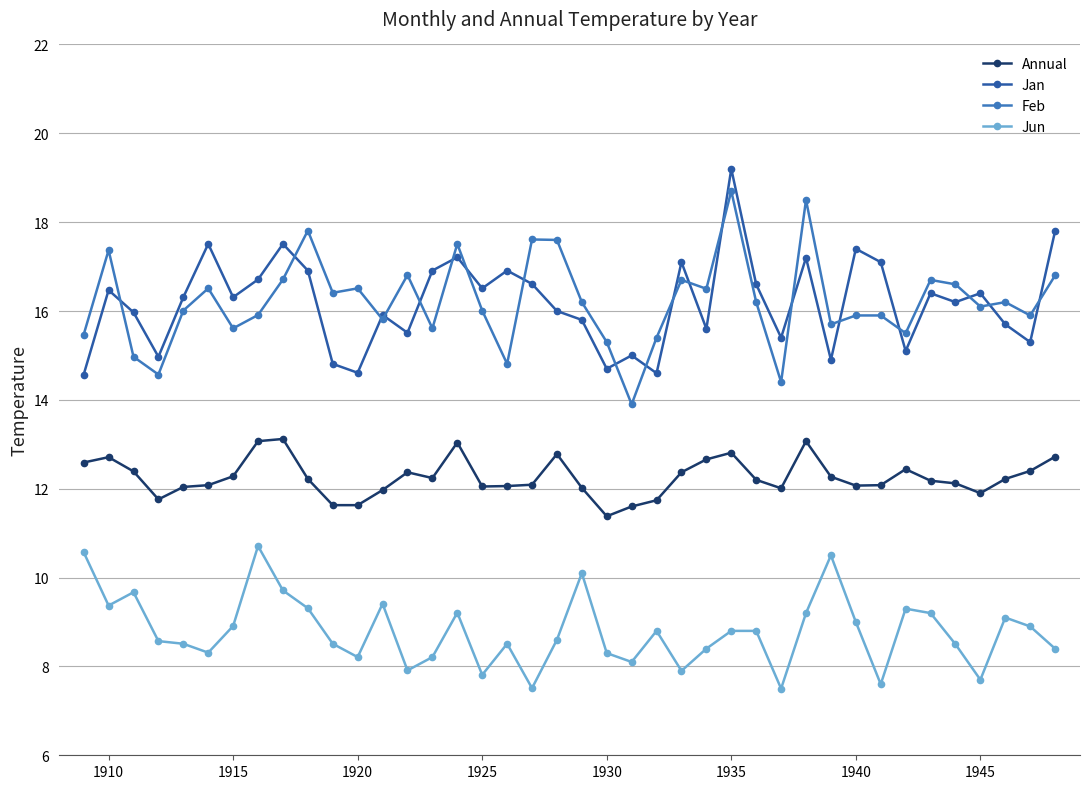

Does the chart display data point markers on the line(s)?

Yes